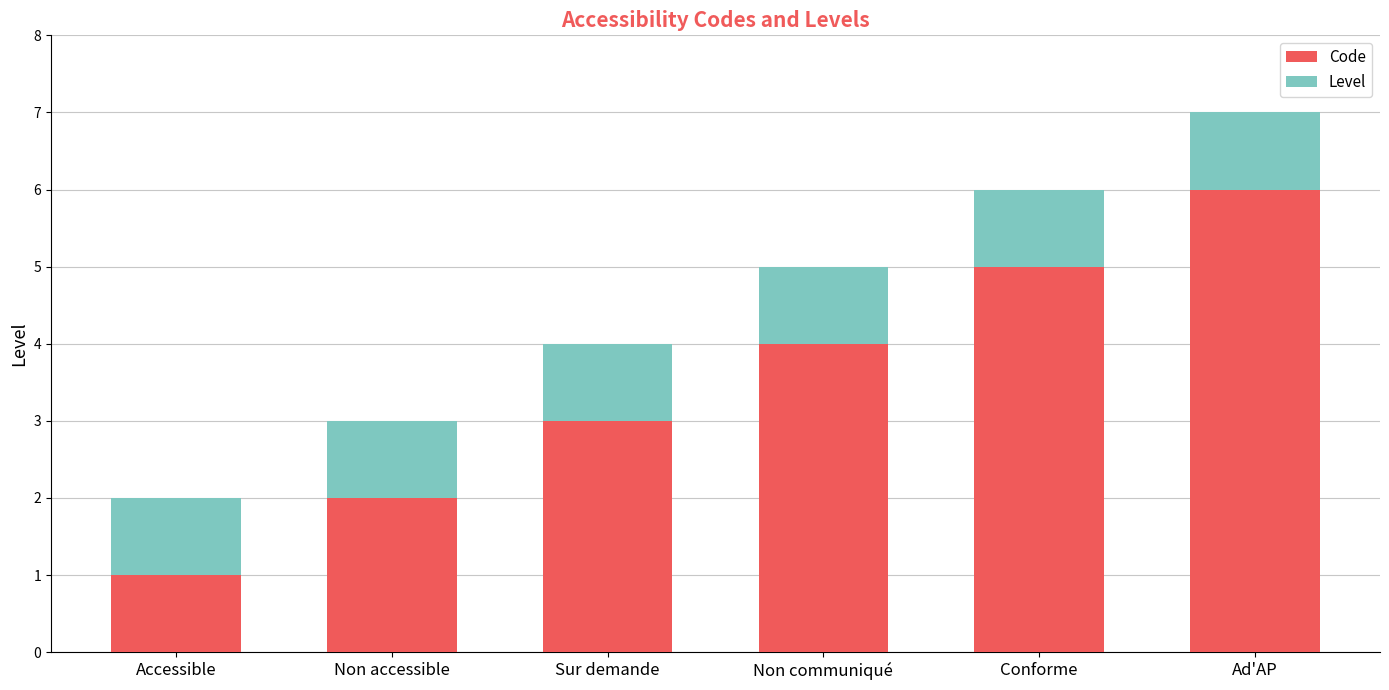

List the labels in order of Code value, largest first.

Ad'AP, Conforme, Non communiqué, Sur demande, Non accessible, Accessible